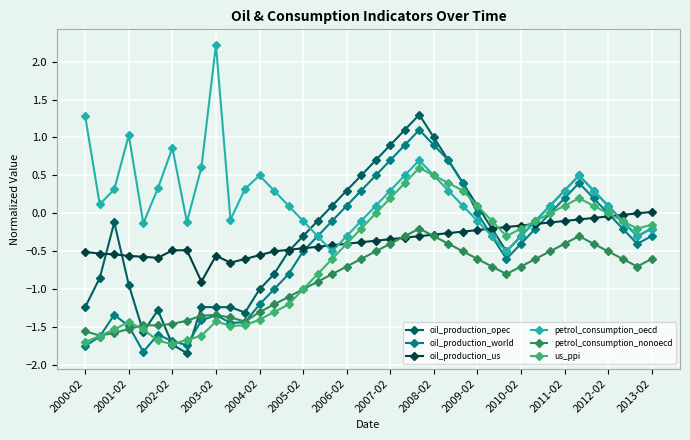

Which series has the largest total across all categories?

petrol_consumption_oecd